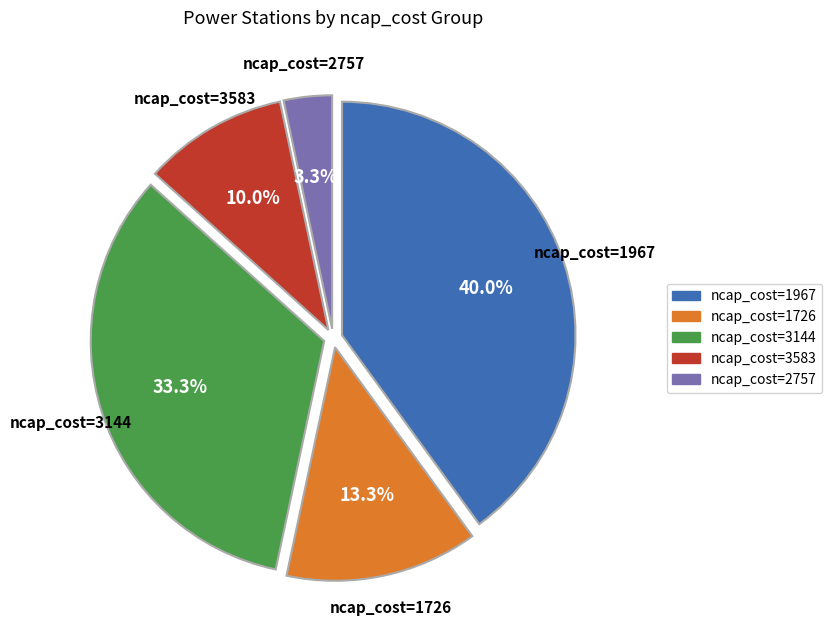

Does any single category account for the majority?

No